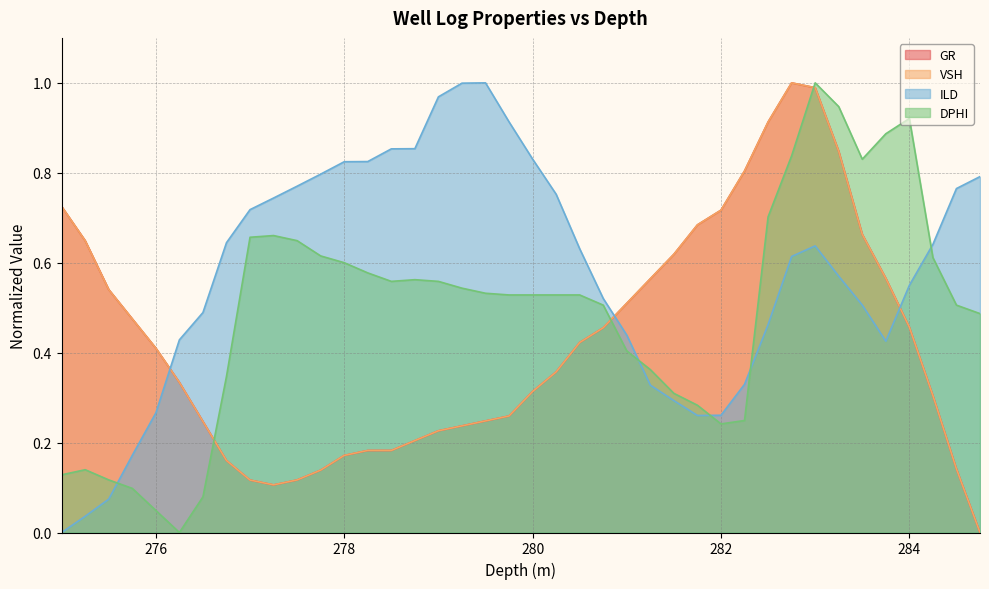

What is the sum of the ILD values at 284.0 and 281.0?

1.0